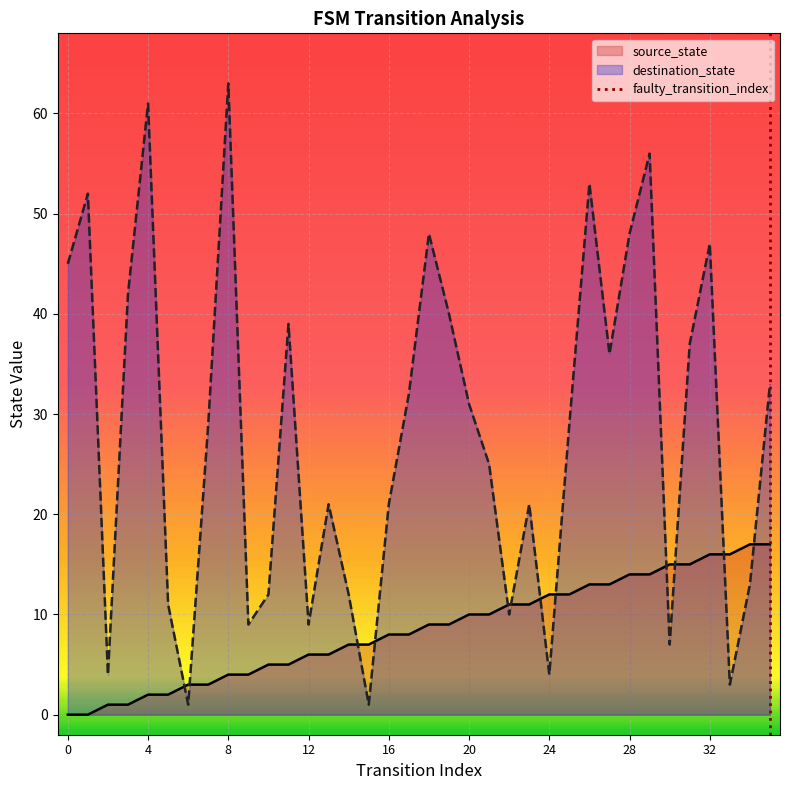

Does the chart display data point markers on the line(s)?

No